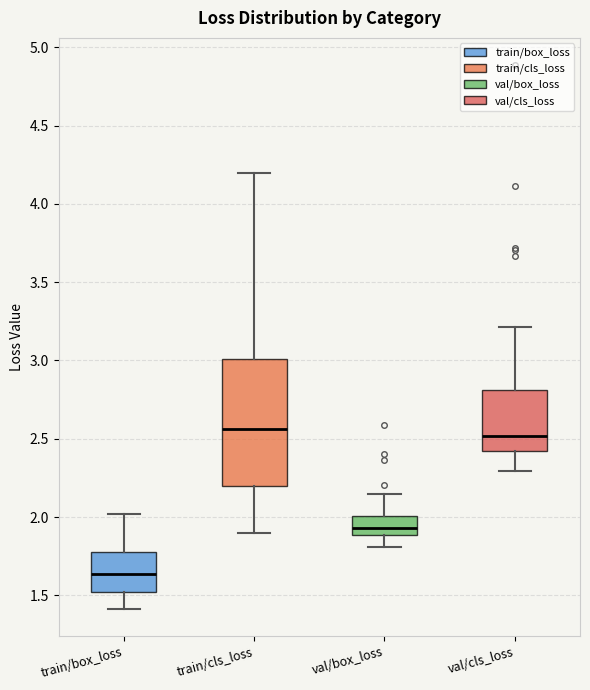

Reading left to right, read every box against the y-axis: the position of its median line, the range the box covers, and the ends of its whiskers. The values are not printed on the chart, so give them approximately, as read against the axis.

train/box_loss: median 1.65, box 1.50 to 1.80, whiskers 1.40 to 2.00
train/cls_loss: median 2.55, box 2.20 to 3.00, whiskers 1.90 to 4.20
val/box_loss: median 1.95, box 1.90 to 2.00, whiskers 1.80 to 2.15
val/cls_loss: median 2.50, box 2.40 to 2.80, whiskers 2.30 to 3.20